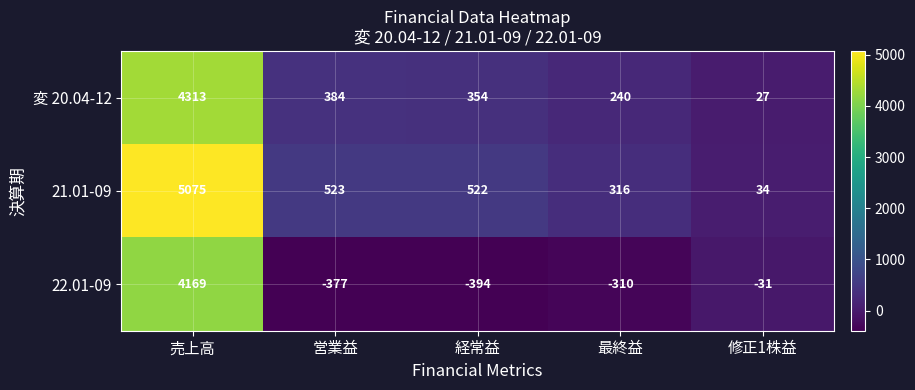

List the series in order of their overall mean, highest first.

21.01-09, 変 20.04-12, 22.01-09